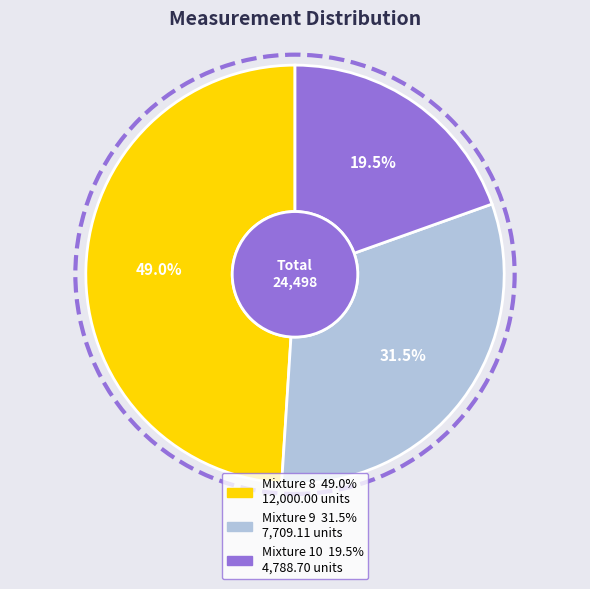

The Mixture 8 slice represents 55% of the pie. True or false?

False